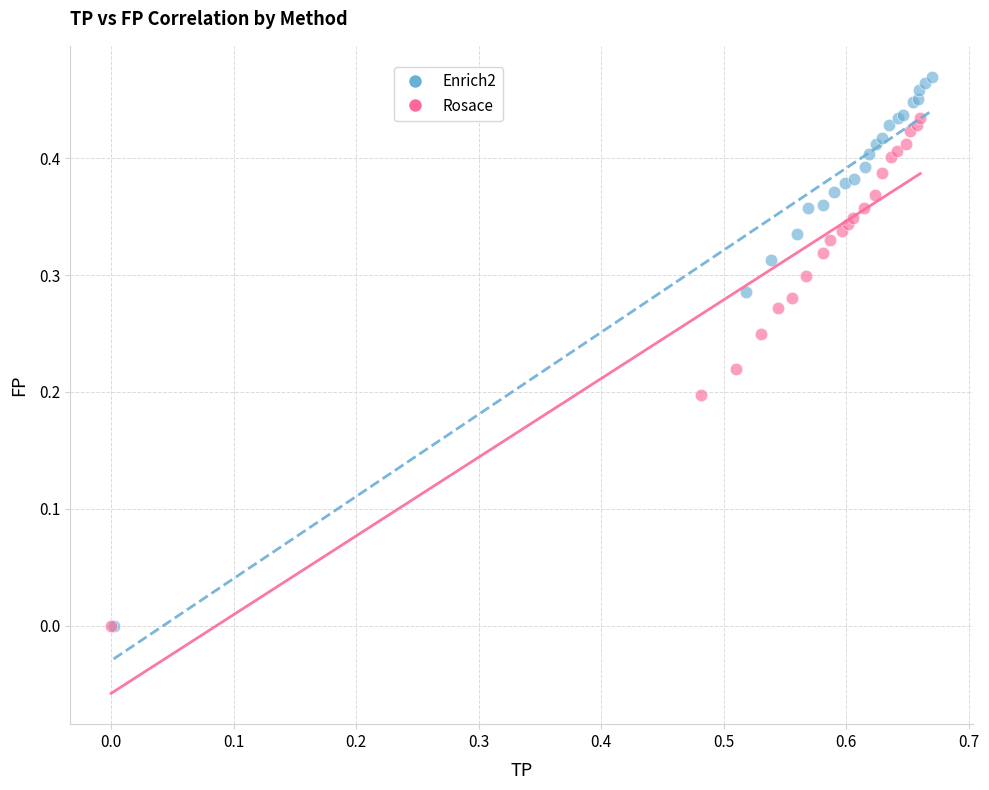

What are all the series names shown in the legend?

Enrich2, Rosace